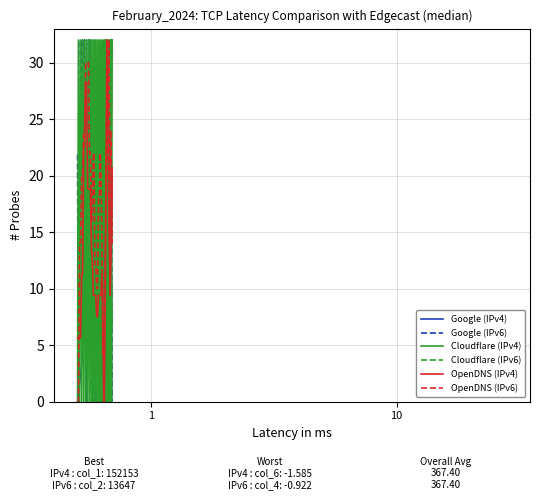

What are all the series names shown in the legend?

Google (IPv4), Google (IPv6), Cloudflare (IPv4), Cloudflare (IPv6), OpenDNS (IPv4), OpenDNS (IPv6)